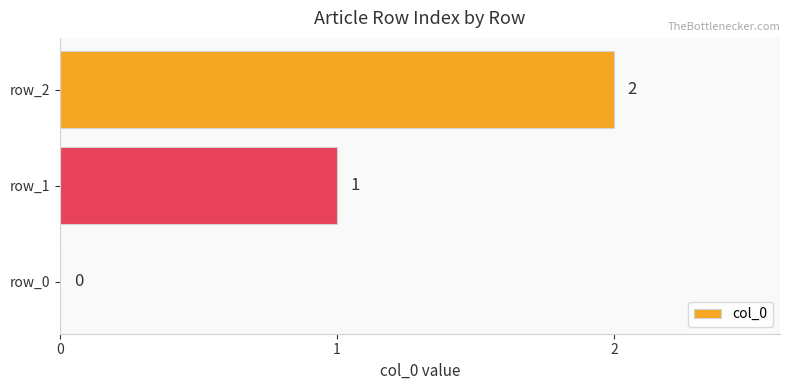

What is the sum of the values at row_2 and row_1?

3